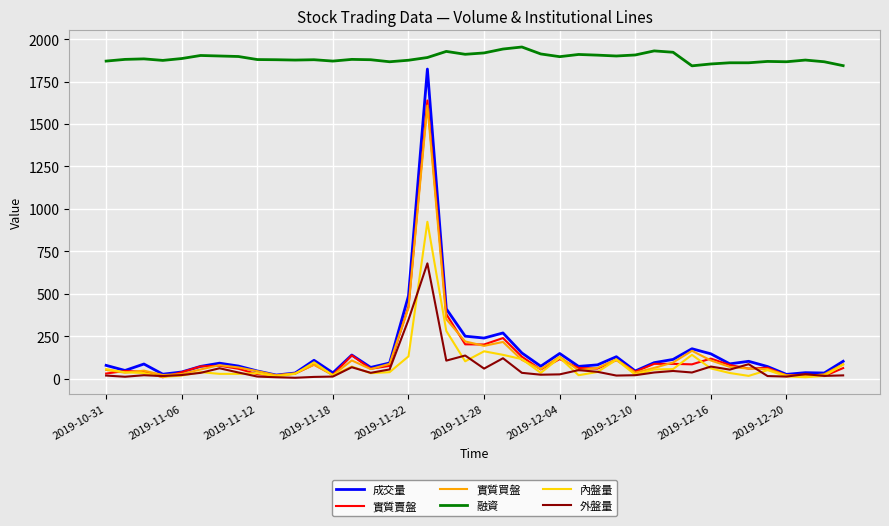

True or false: 融資 and 外盤量 cross at least once.

False